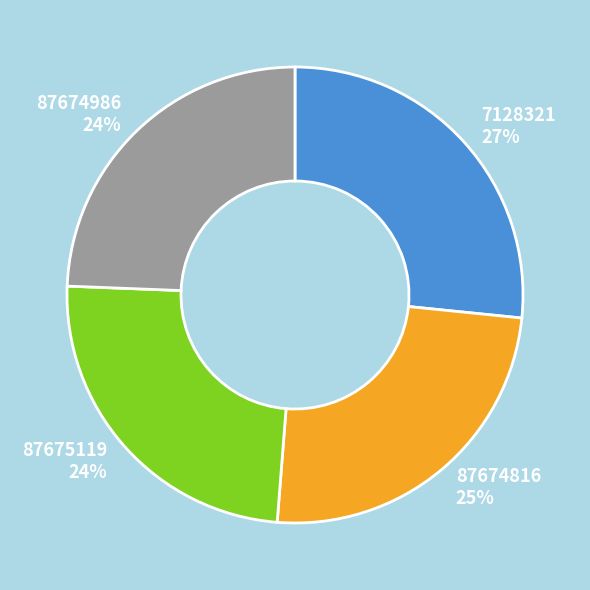

Do 87674986 and 87675119 together represent more than half of the pie?

No